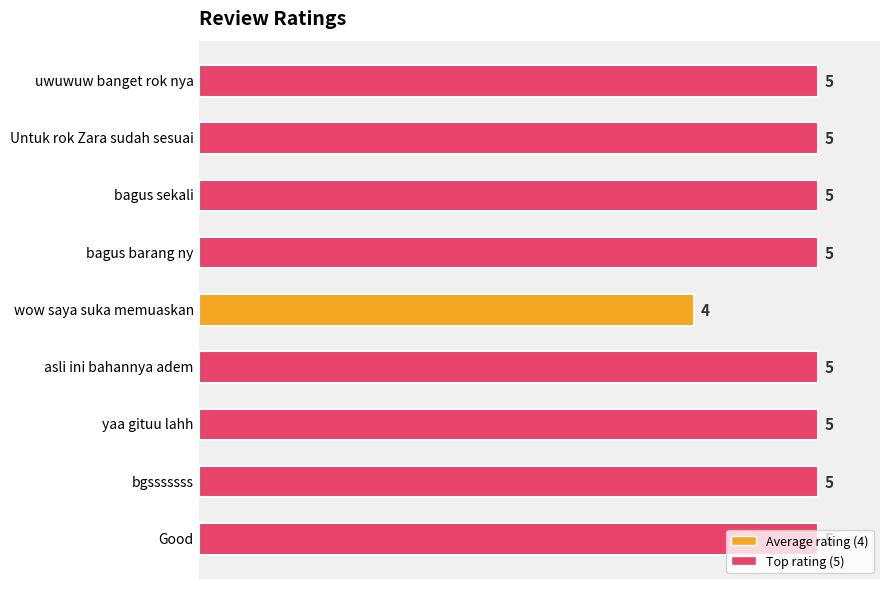

True or false: the data shows 9 at asli ini bahannya adem.

False